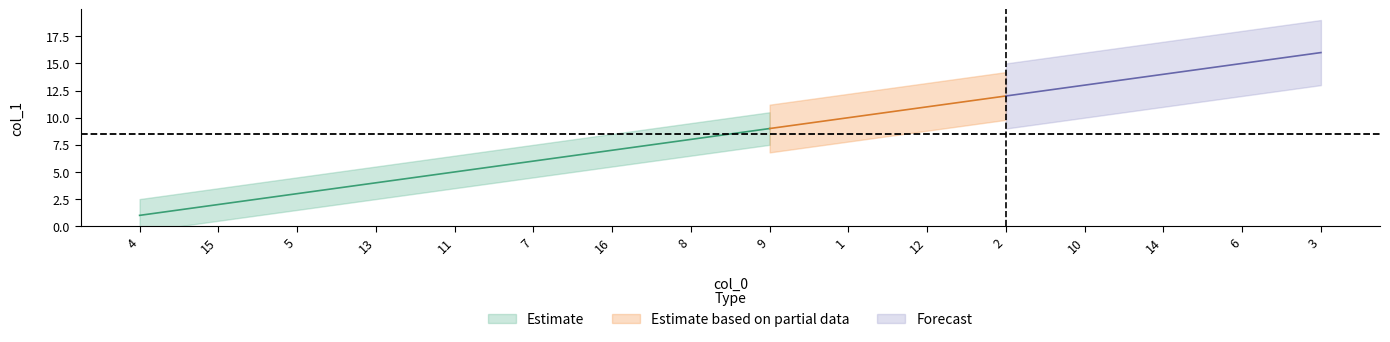

True or false: the data shows 5 at 11.

True